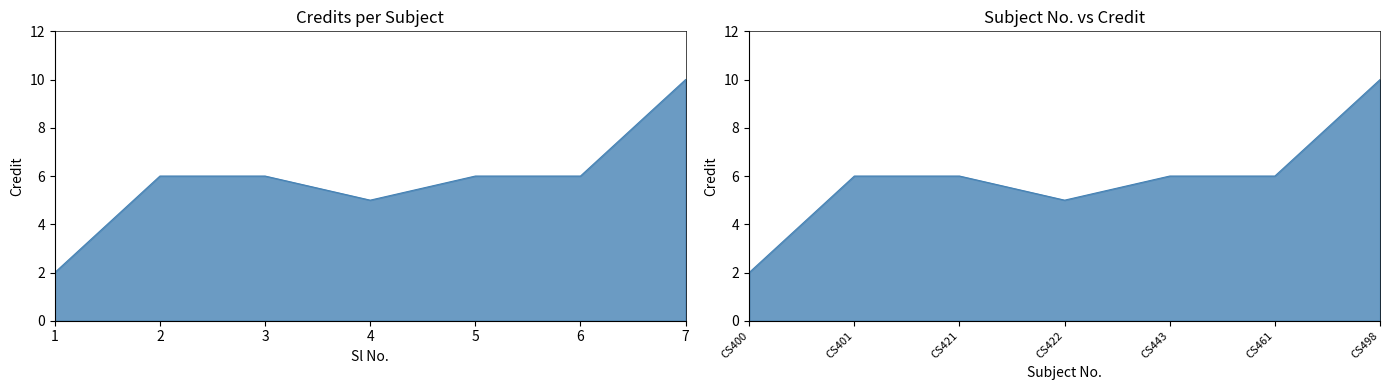

True or false: there are more than 0 points higher than both neighbors.

False